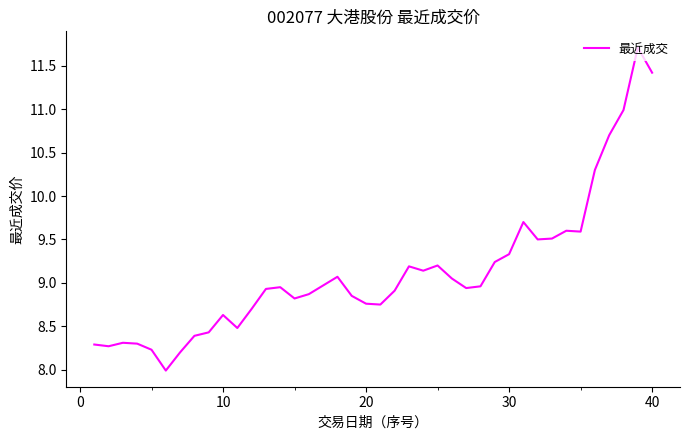

What is the minimum value shown in the chart?

8.0